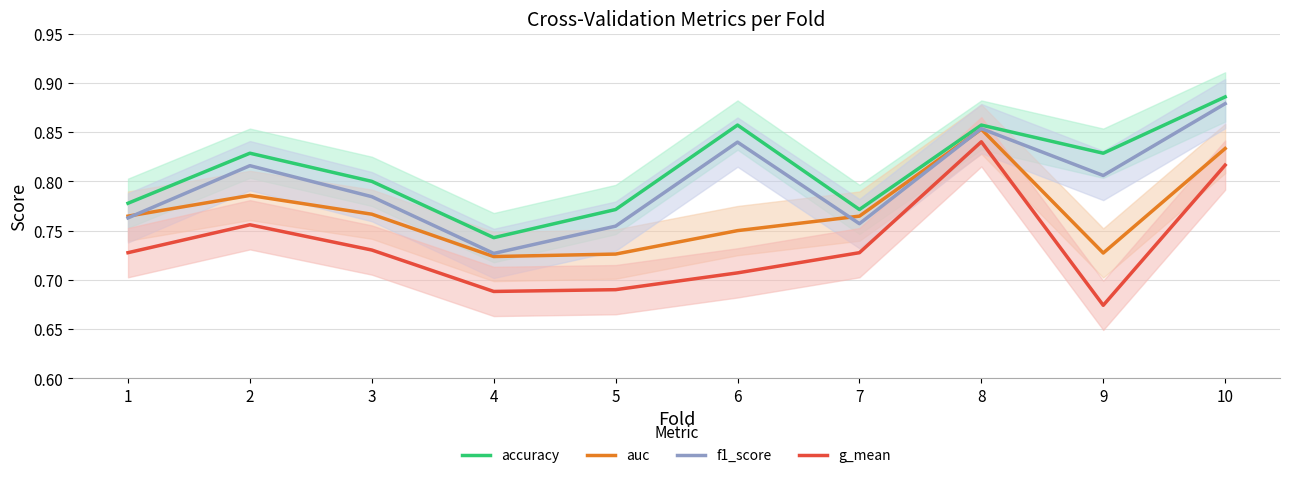

Which label corresponds to the smallest value in the chart?

9